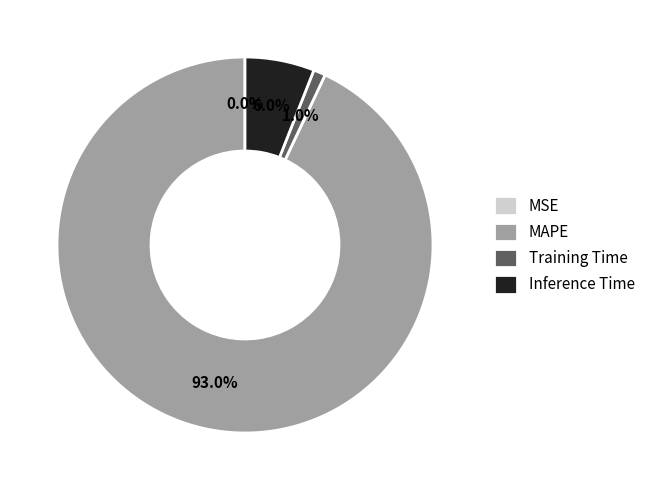

Which slice is the largest?

MAPE